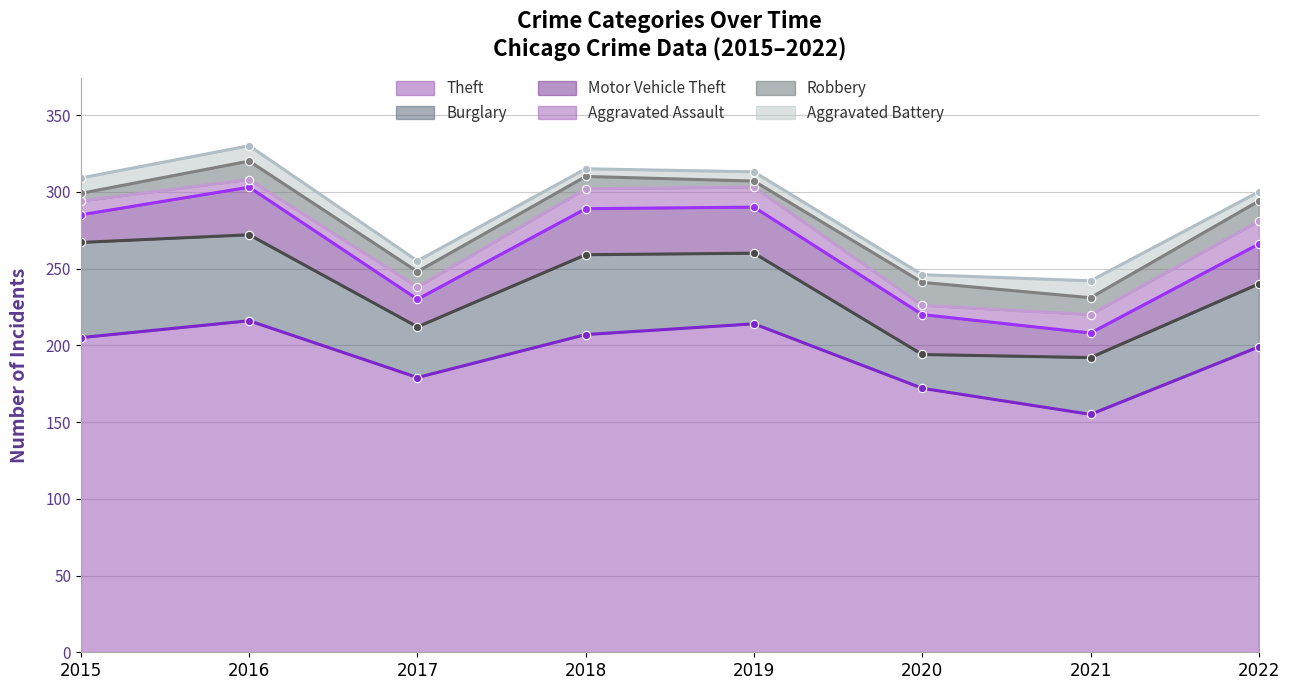

What are all the series names shown in the legend?

Theft, Burglary, Motor Vehicle Theft, Aggravated Assault, Robbery, Aggravated Battery